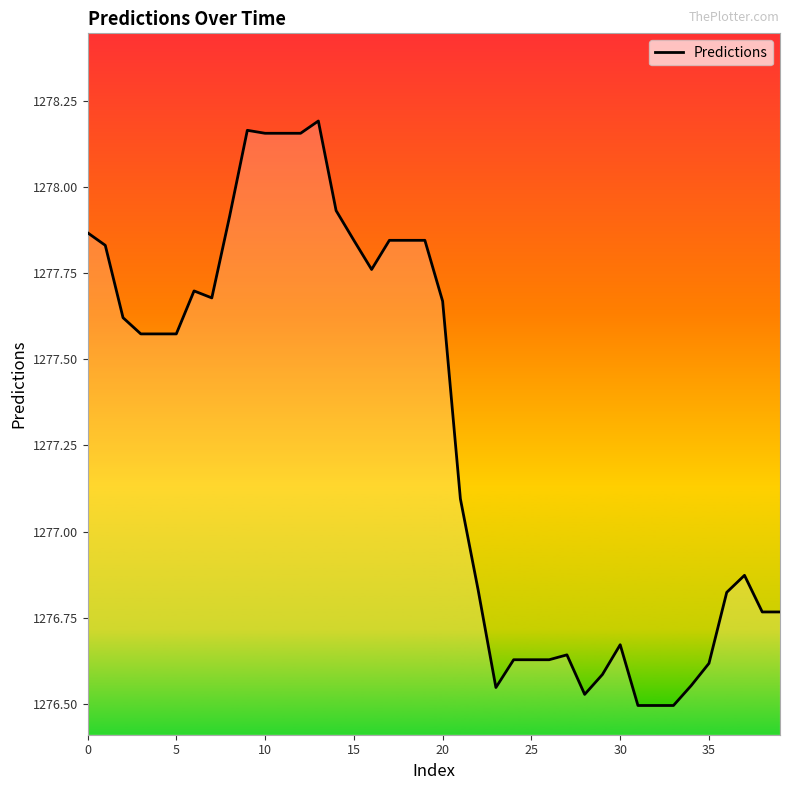

What is the difference between the maximum and minimum values?

1.7